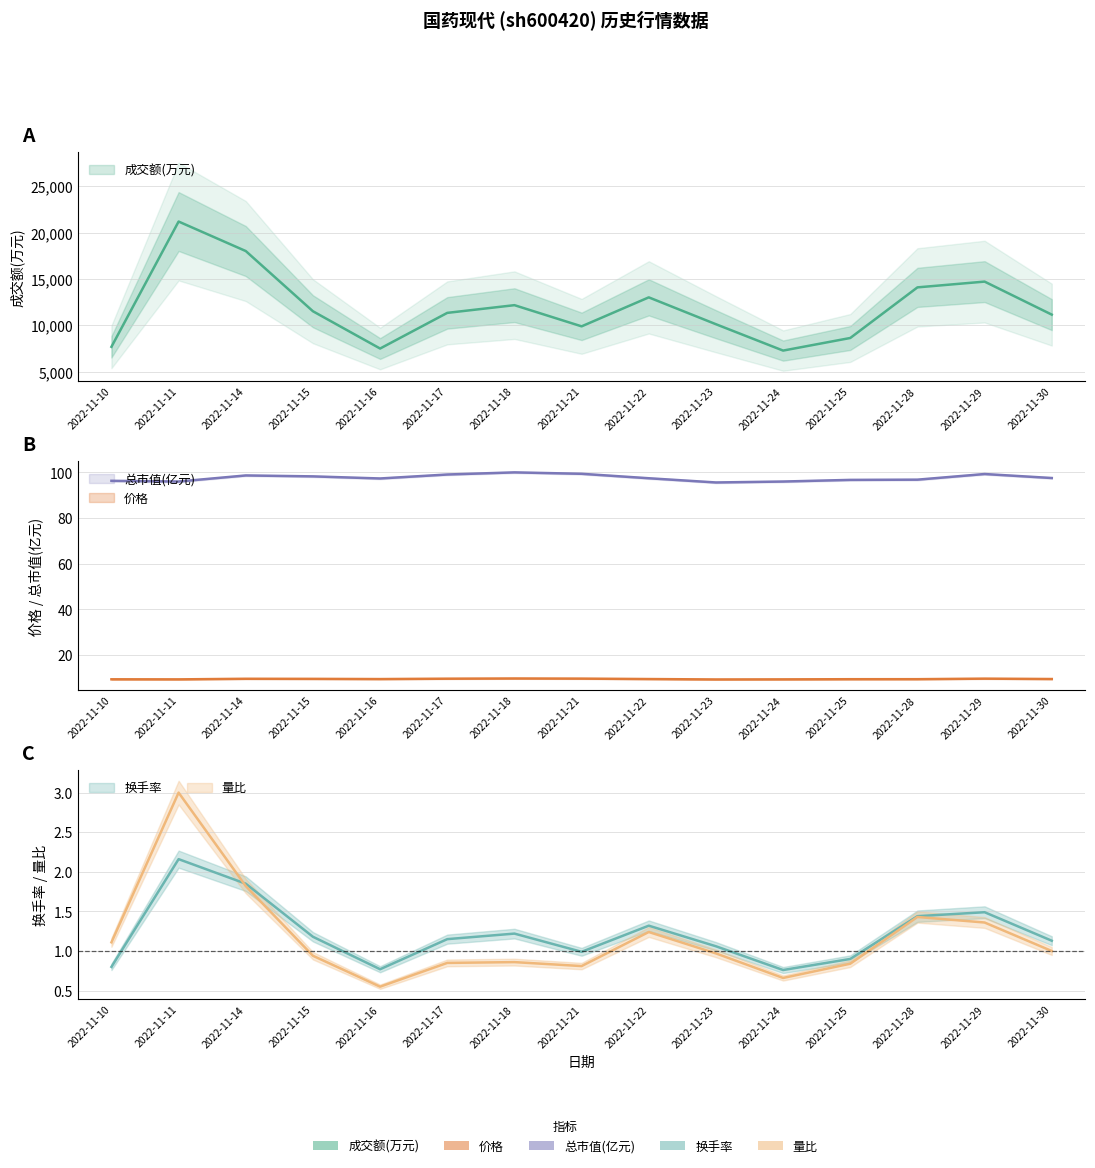

True or false: 总市值(亿元) and 成交额(万元) intersect in this chart.

False